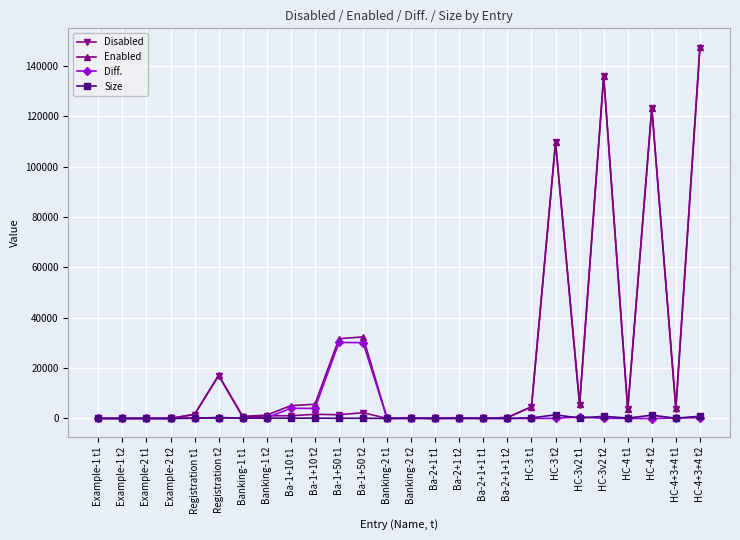

What is the label of the 22nd point from the left?

HC-3v2 t2